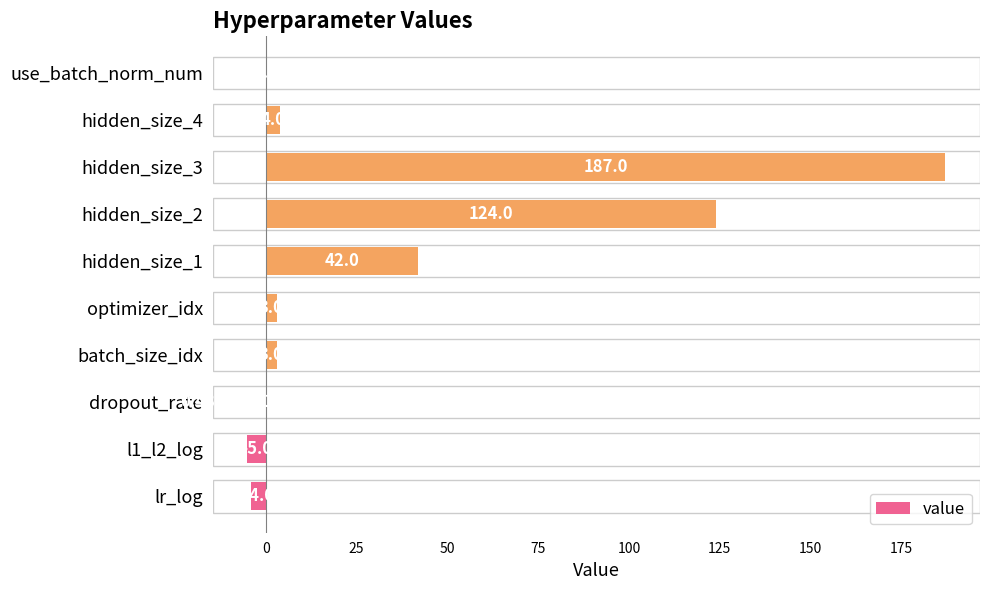

What is the change in value from hidden_size_1 to hidden_size_4?

-38.0